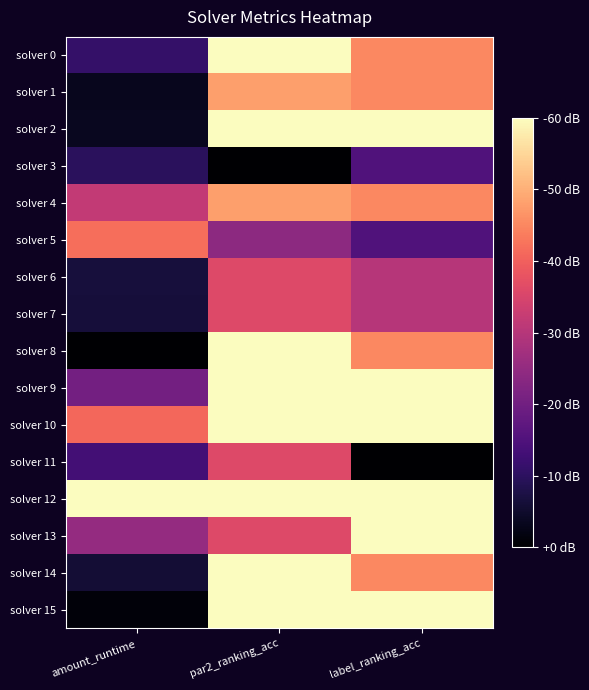

Reading right to left, extract all data points from this chart.

solver 0: label_ranking_acc=0.8	par2_ranking_acc=1.0	amount_runtime=0.2
solver 1: label_ranking_acc=0.8	par2_ranking_acc=0.8	amount_runtime=0.1
solver 2: label_ranking_acc=1.0	par2_ranking_acc=1.0	amount_runtime=0.1
solver 3: label_ranking_acc=0.3	par2_ranking_acc=0.0	amount_runtime=0.2
solver 4: label_ranking_acc=0.8	par2_ranking_acc=0.8	amount_runtime=0.5
solver 5: label_ranking_acc=0.3	par2_ranking_acc=0.4	amount_runtime=0.7
solver 6: label_ranking_acc=0.5	par2_ranking_acc=0.6	amount_runtime=0.1
solver 7: label_ranking_acc=0.5	par2_ranking_acc=0.6	amount_runtime=0.1
solver 8: label_ranking_acc=0.8	par2_ranking_acc=1.0	amount_runtime=0.0
solver 9: label_ranking_acc=1.0	par2_ranking_acc=1.0	amount_runtime=0.3
solver 10: label_ranking_acc=1.0	par2_ranking_acc=1.0	amount_runtime=0.7
solver 11: label_ranking_acc=0.0	par2_ranking_acc=0.6	amount_runtime=0.2
solver 12: label_ranking_acc=1.0	par2_ranking_acc=1.0	amount_runtime=1.0
solver 13: label_ranking_acc=1.0	par2_ranking_acc=0.6	amount_runtime=0.4
solver 14: label_ranking_acc=0.8	par2_ranking_acc=1.0	amount_runtime=0.1
solver 15: label_ranking_acc=1.0	par2_ranking_acc=1.0	amount_runtime=0.0